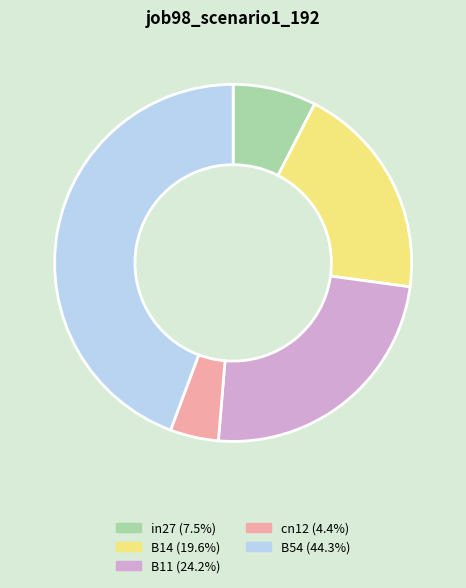

What is the largest slice in the pie chart?

B54